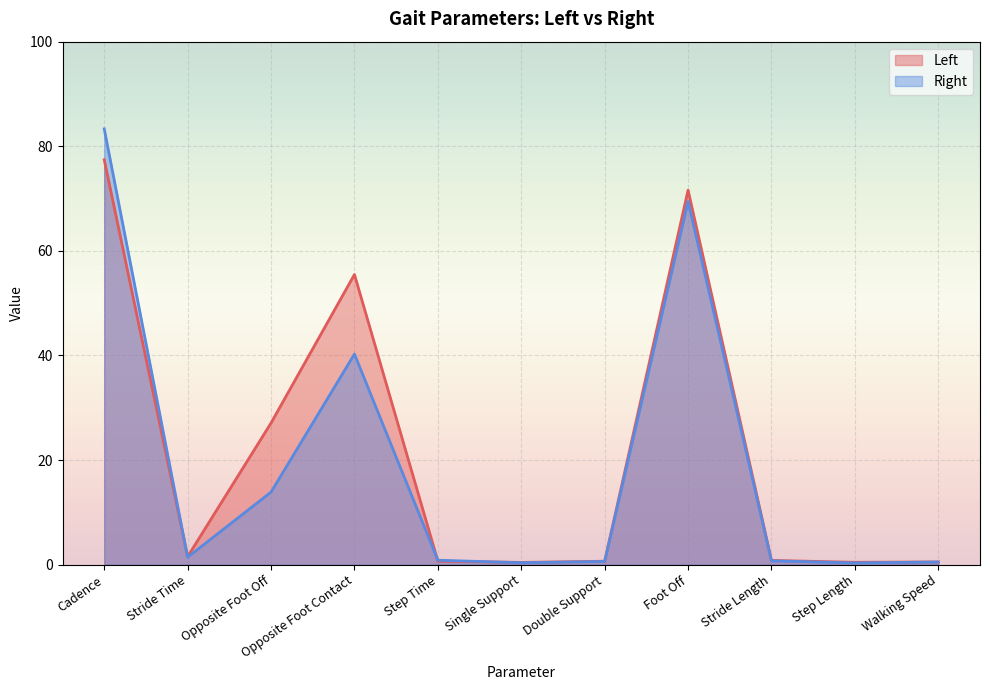

Which series has the largest total across all categories?

Left